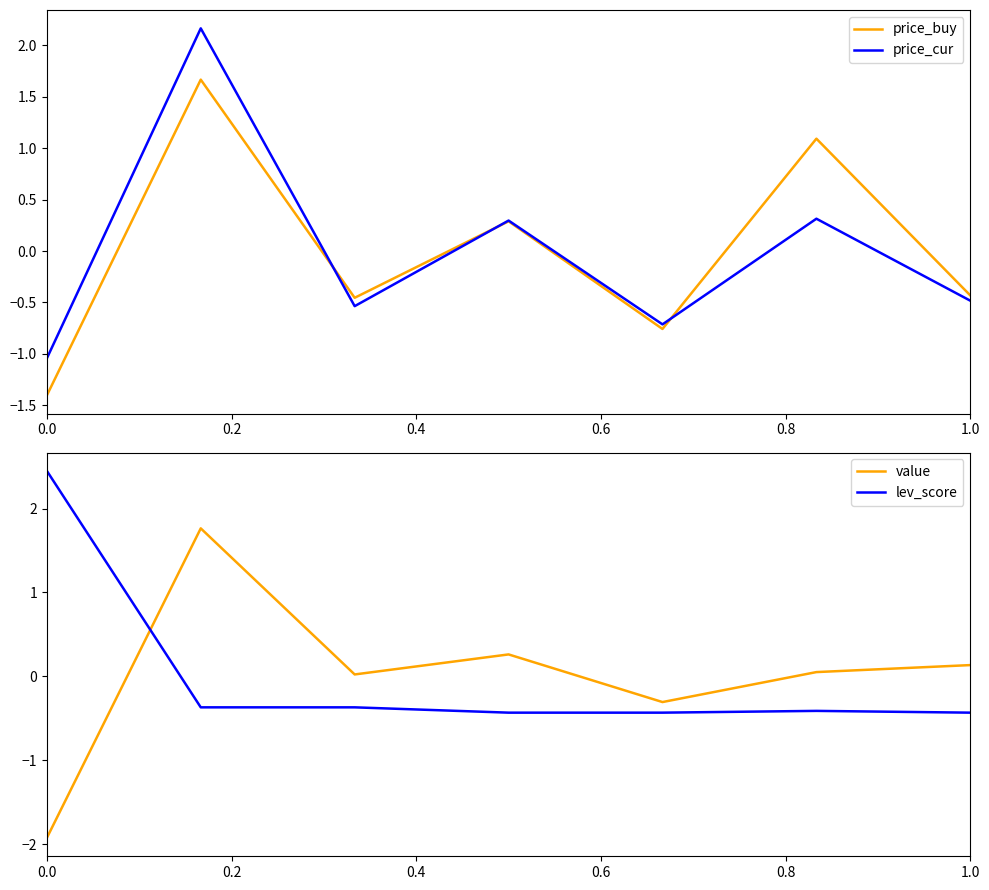

After their last crossing, which series has the higher values: price_cur or lev_score?

lev_score